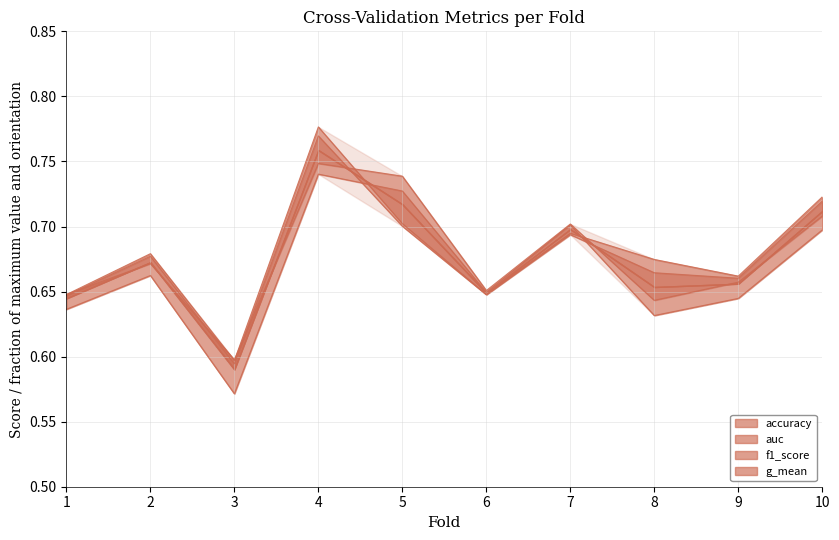

Is the value of auc at 5 greater than the value of accuracy at 1?

Yes